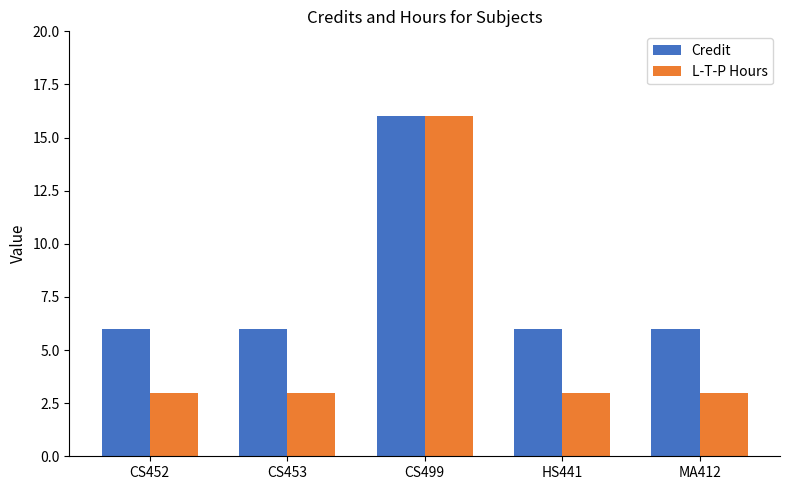

At HS441, list the series in order from smallest to largest.

L-T-P Hours, Credit